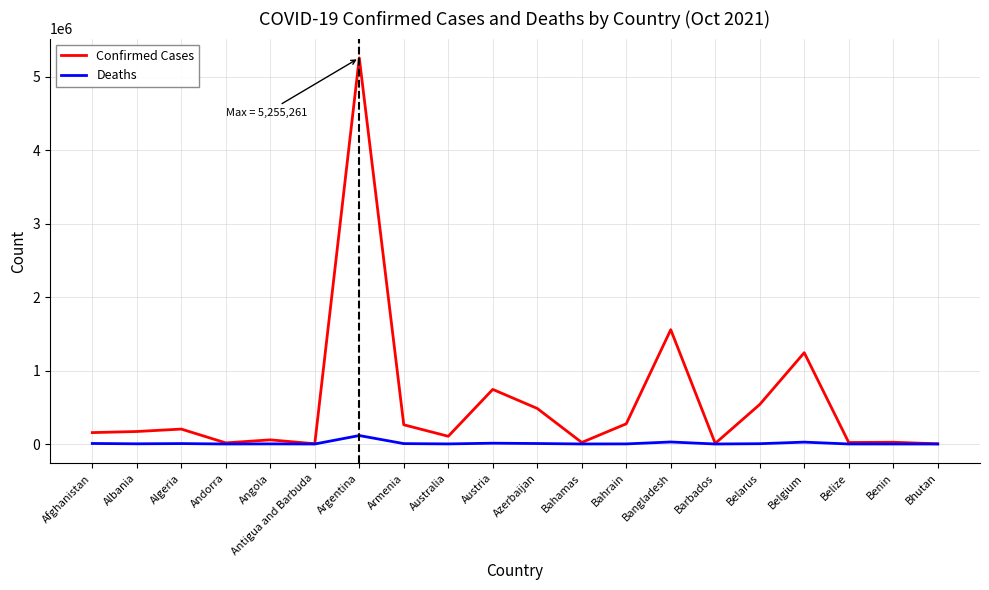

Is this an area chart (filled region under the line)?

No